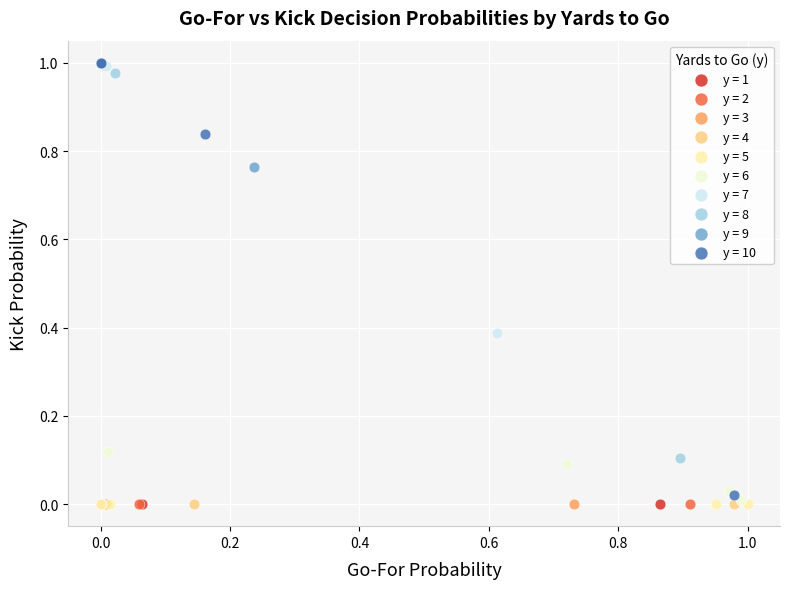

What are all the series names shown in the legend?

y = 1, y = 2, y = 3, y = 4, y = 5, y = 6, y = 7, y = 8, y = 9, y = 10